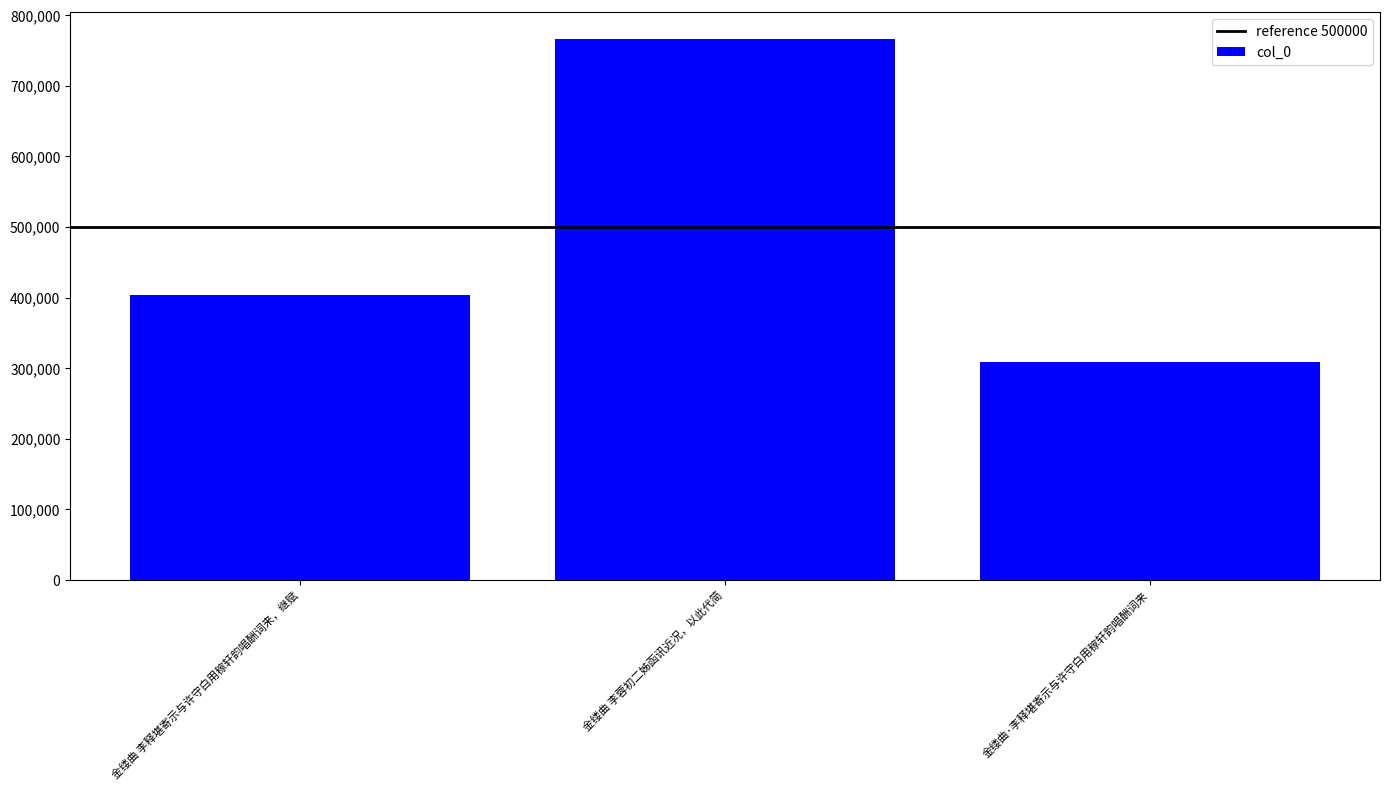

What is the greatest value displayed?

766195